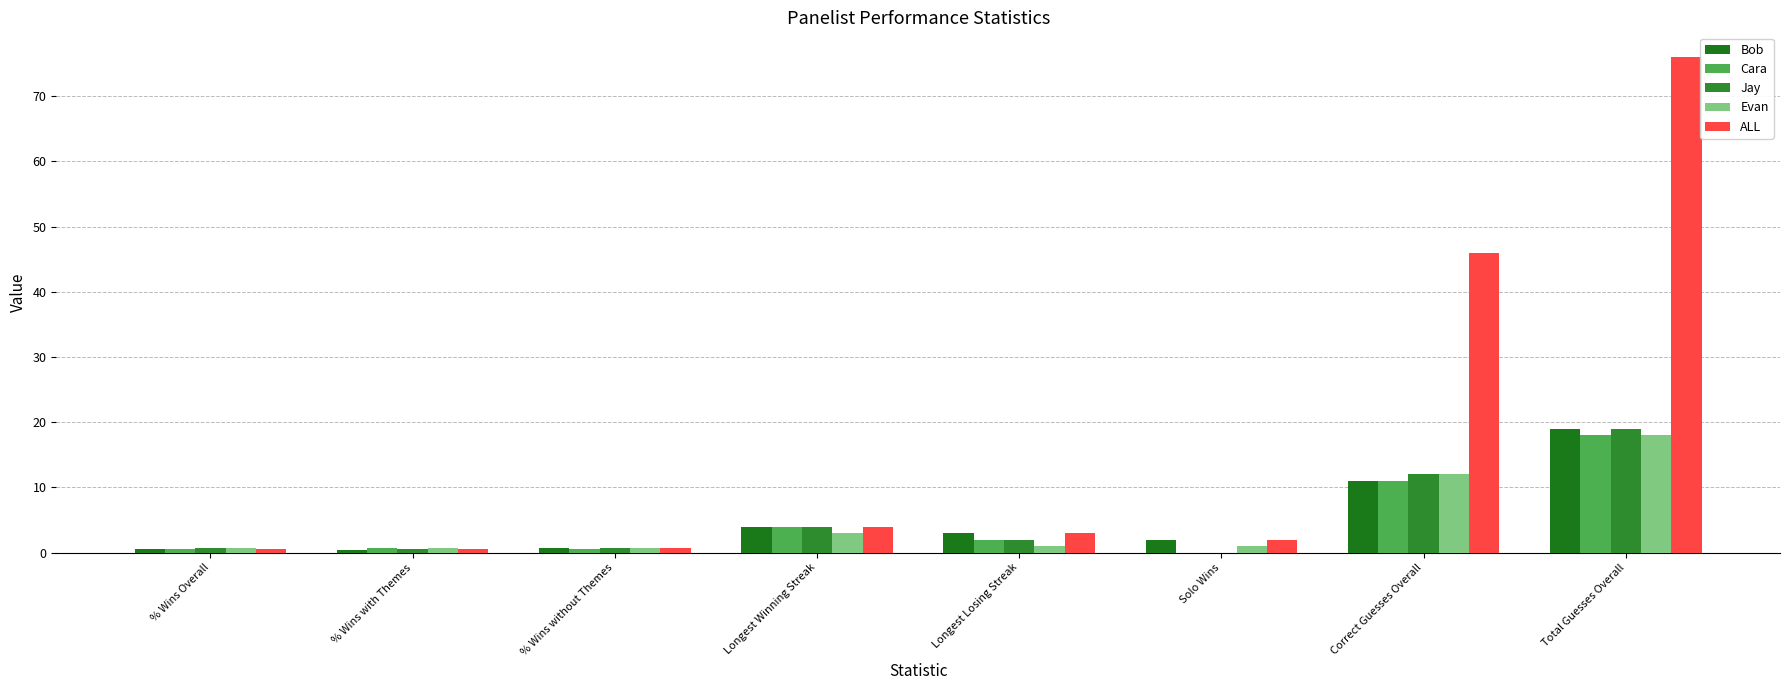

What is the greatest value displayed?

76.0